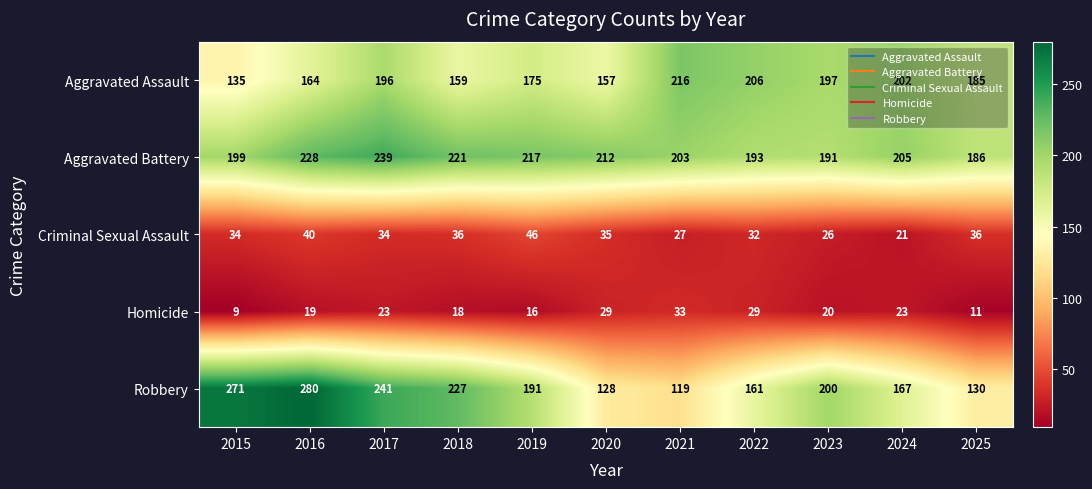

Between 2016 and 2024, which series saw the biggest shift?

Robbery